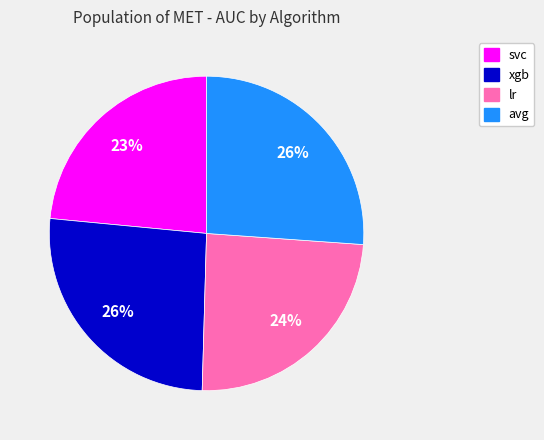

The avg slice represents 26% of the pie. True or false?

True